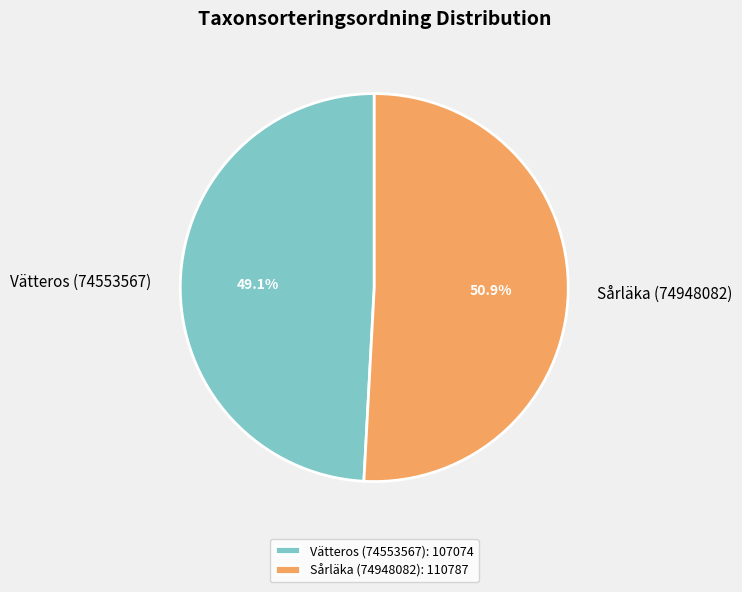

True or false: Sårläka (74948082) accounts for 51% of the total.

True